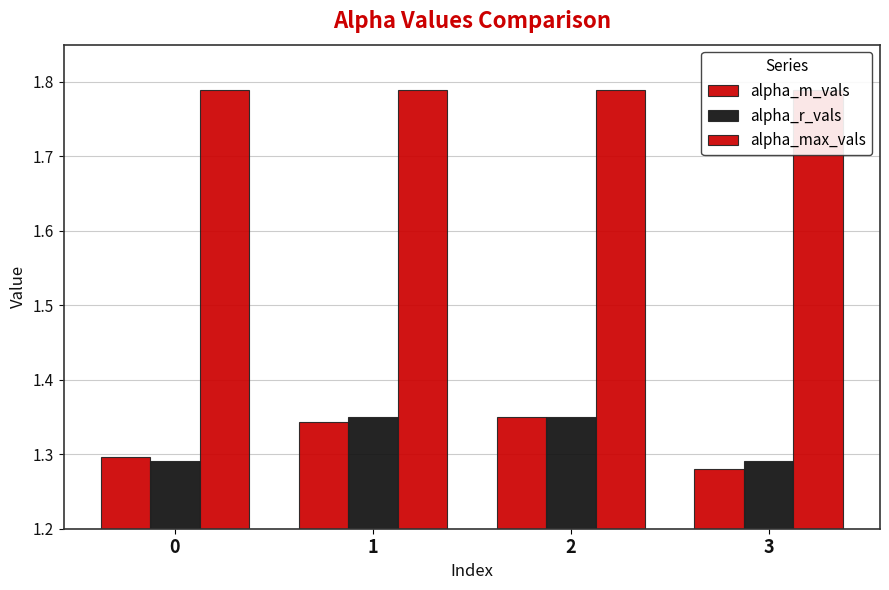

Is the value of alpha_max_vals at 2 greater than the value of alpha_r_vals at 3?

Yes